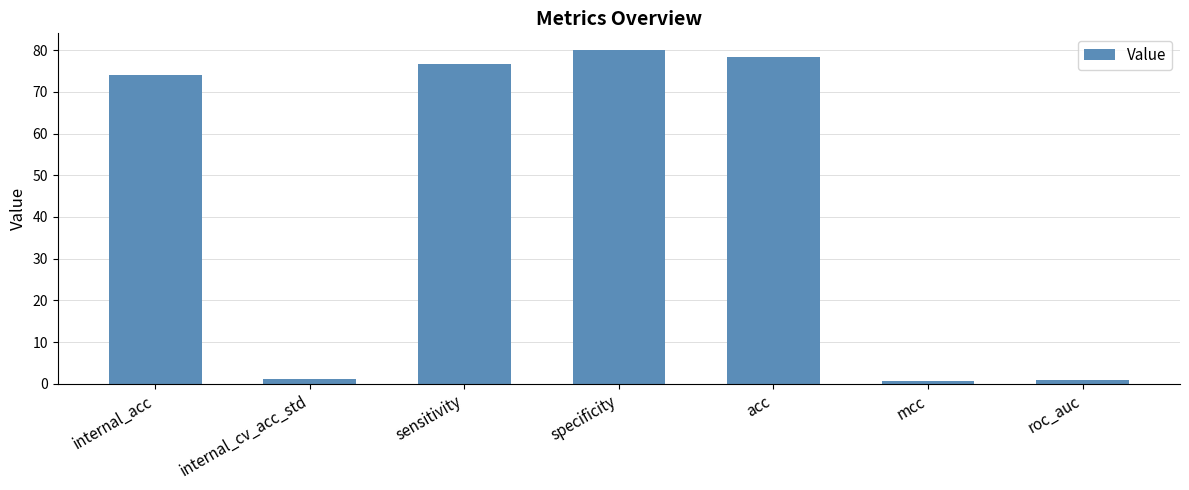

Where is the data nearest to the value 40?

internal_acc